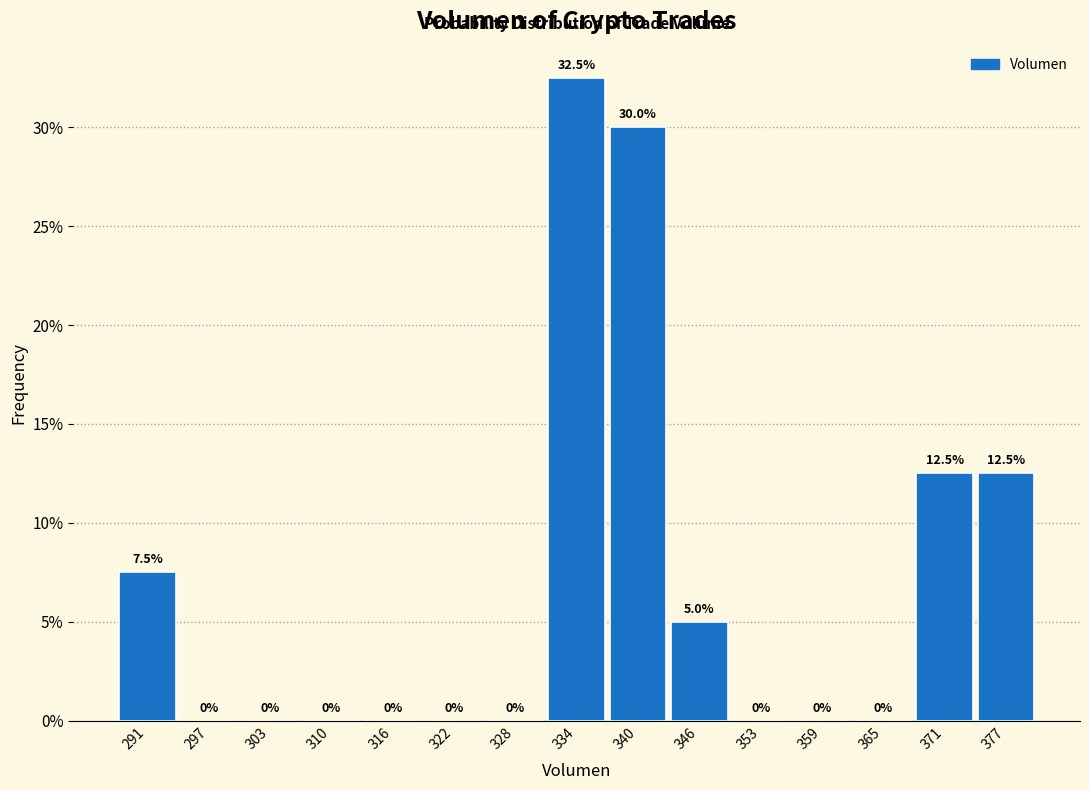

What is the height of the bar covering 337 to 343 on the x-axis? The bar edges are not printed on the chart, so give them approximately, as read against the axis.

30.0